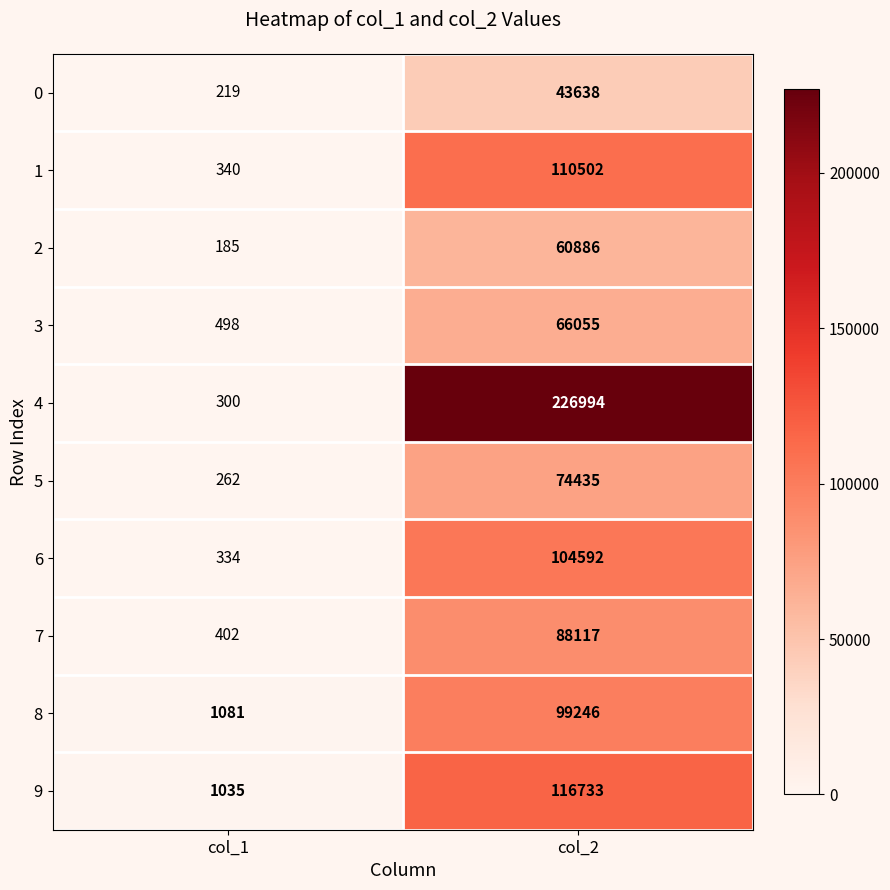

Where is 0 nearest to the value 21928?

col_1